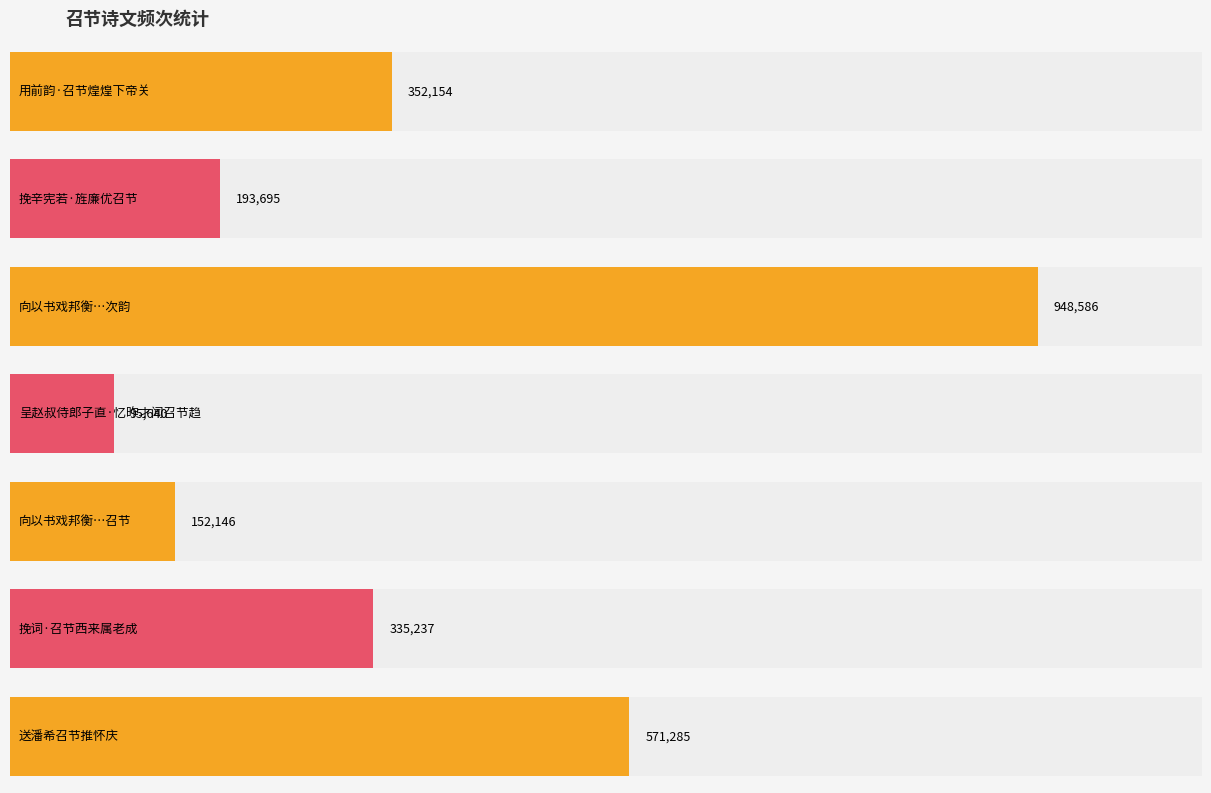

What is the difference between the values at 向以书戏邦衡云某自庐山游西山当就迎公召节 and 送潘希召节推怀庆?

419139